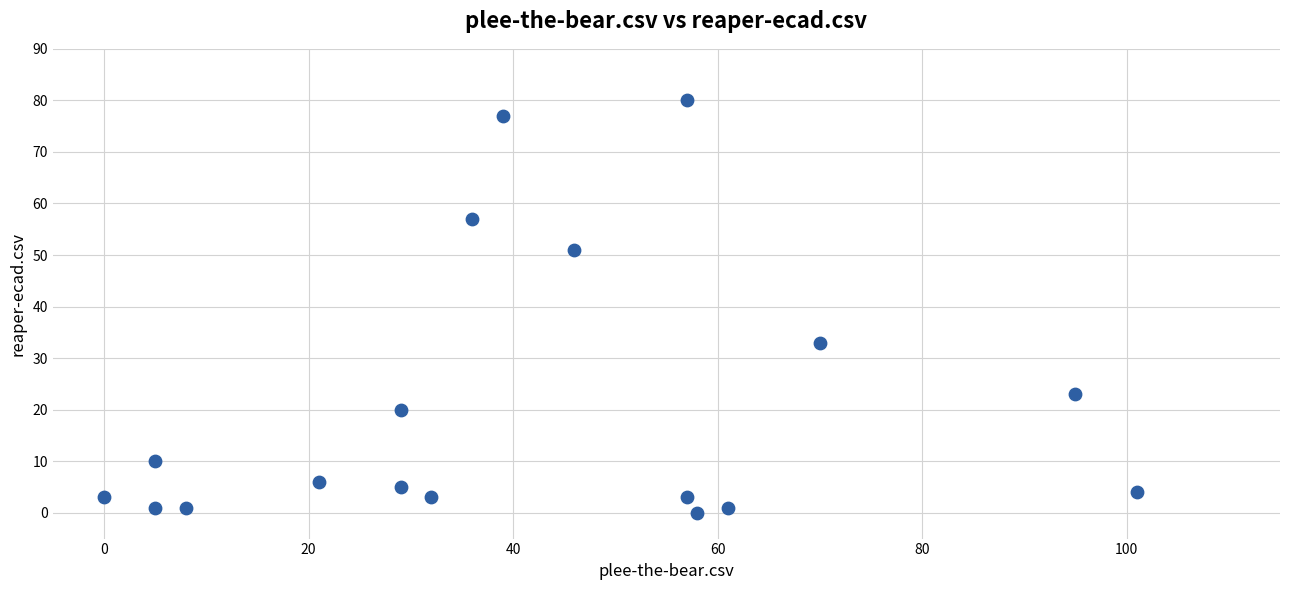

What is the range of Y values (max minus min)?

80